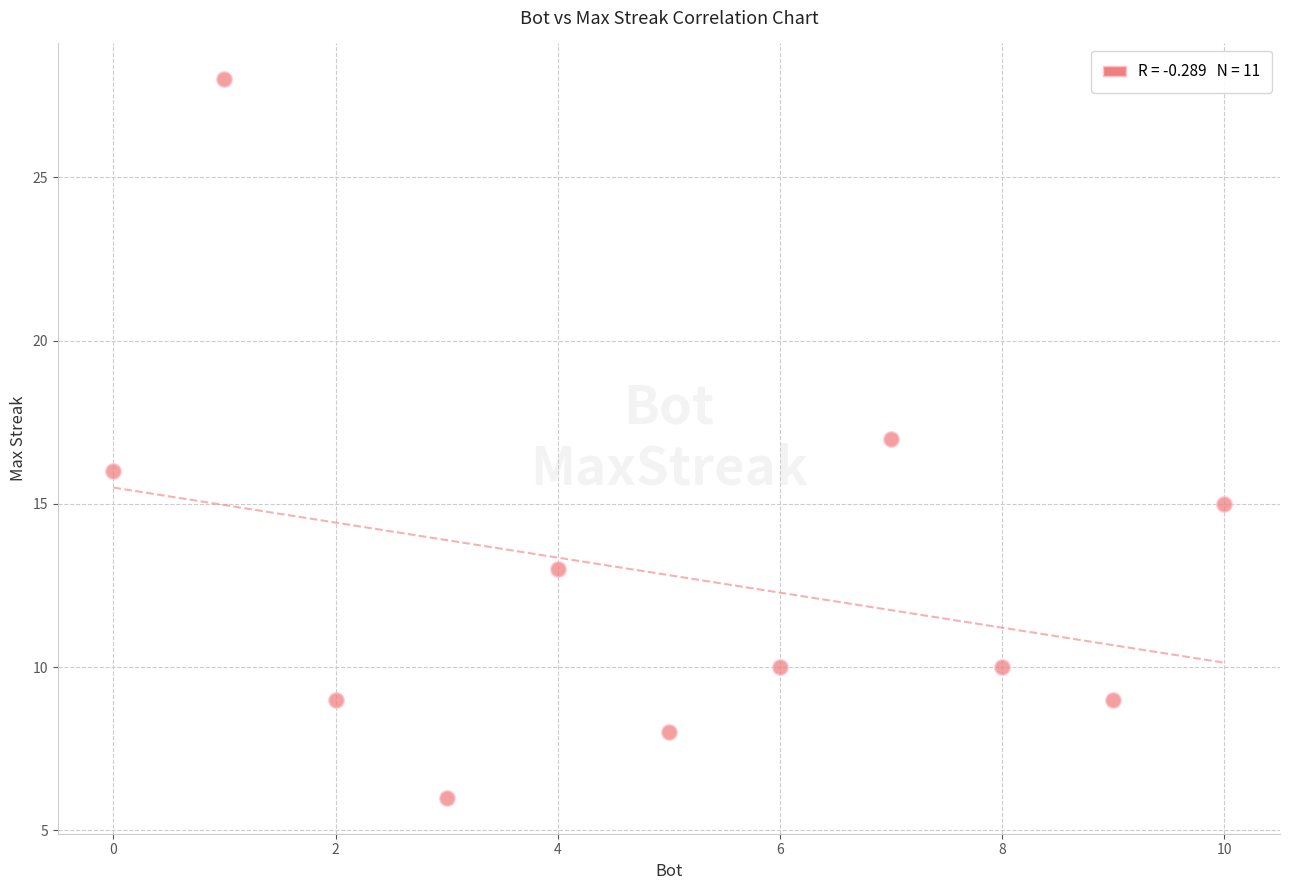

What is the range of X values (max minus min)?

10